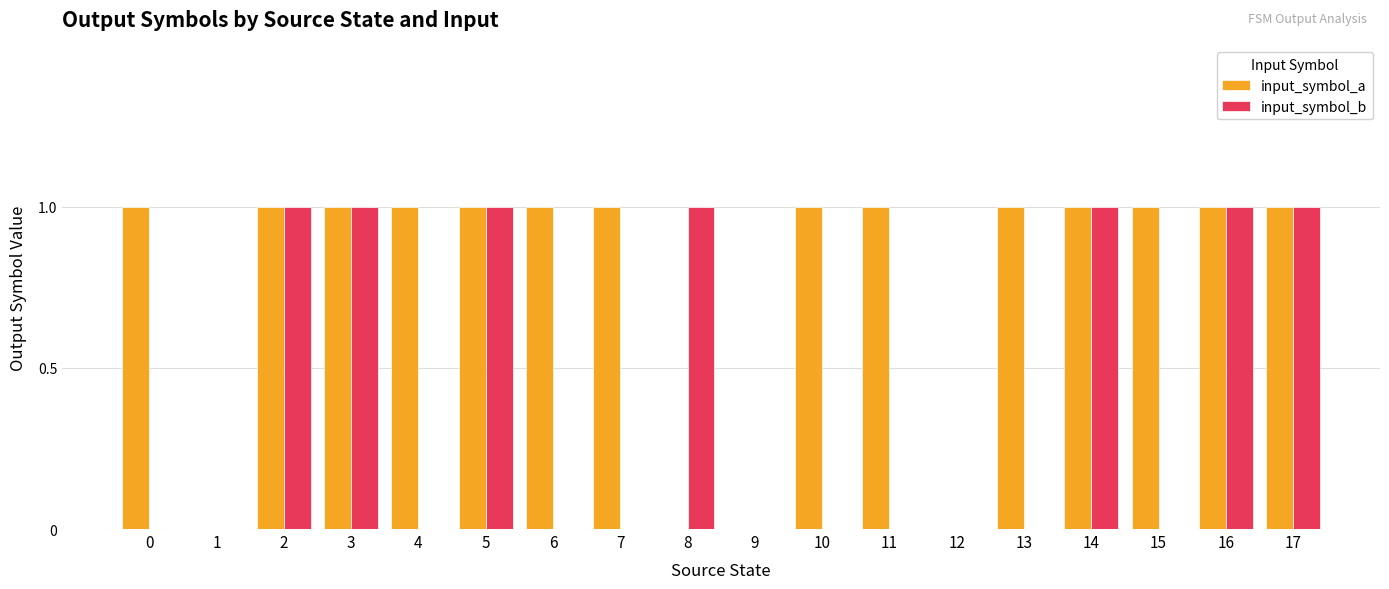

How many groups of bars are there?

18